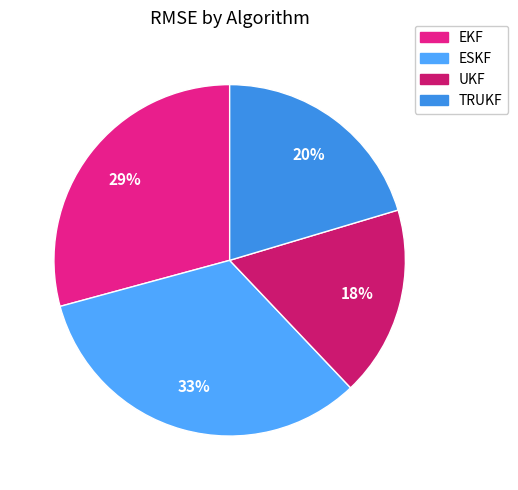

To the nearest percent, what portion does ESKF represent?

33%